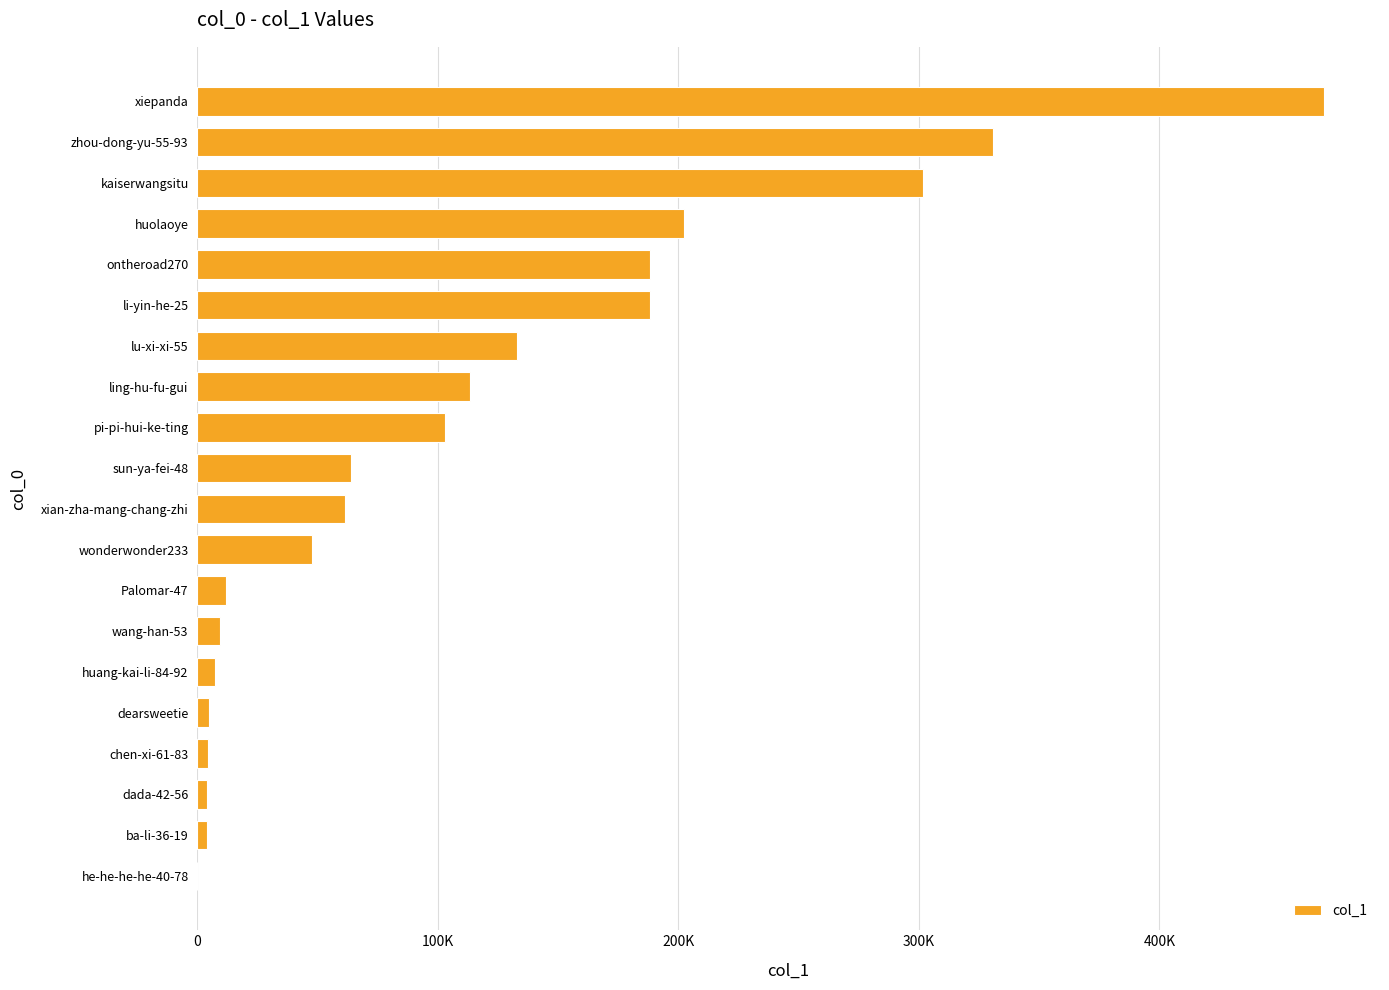

Are the bars horizontal?

Yes